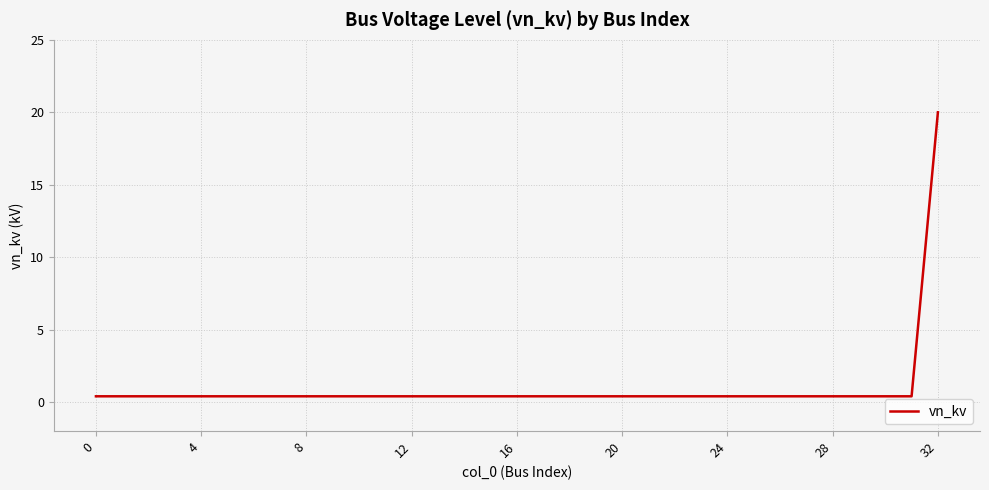

What is the maximum value shown in the chart?

20.0